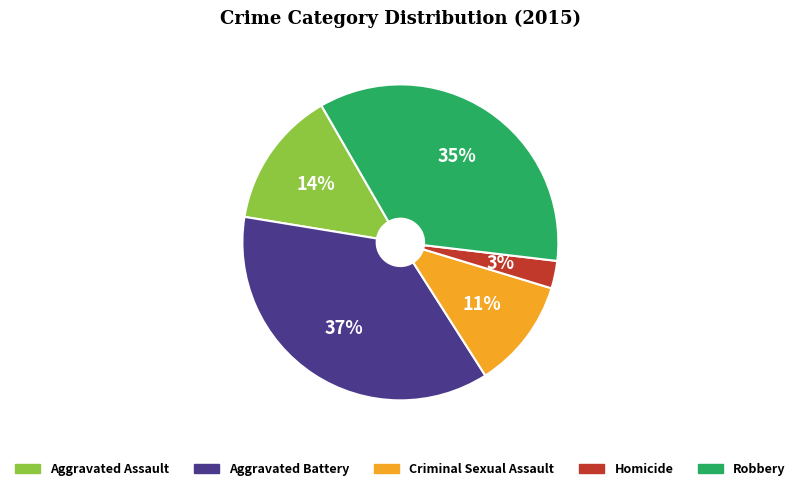

What percentage is the Aggravated Battery slice, to the nearest percent?

37%